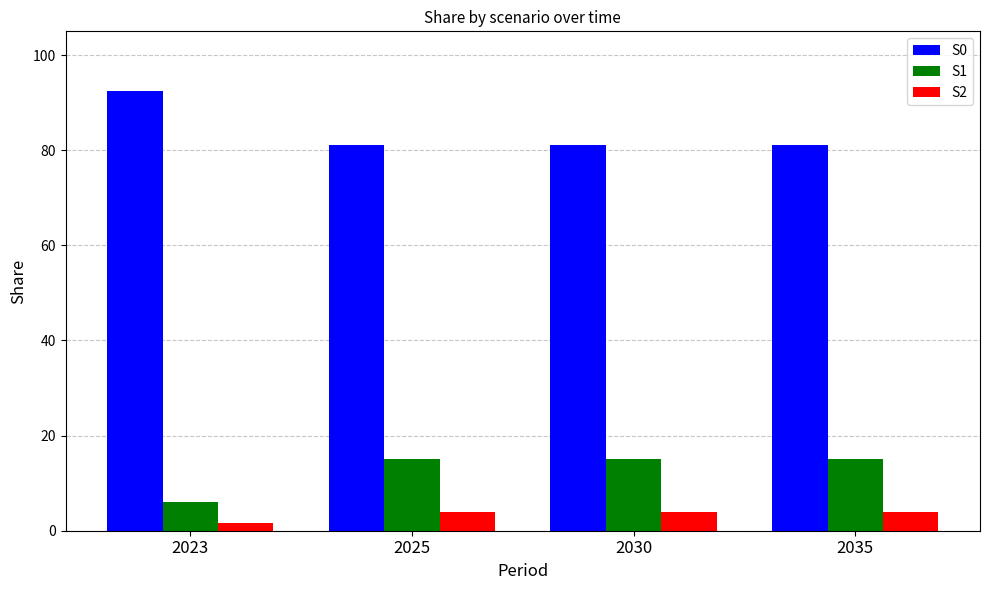

Reading left to right, list all the values displayed in this chart.

S0: 2023=92.4	2025=81.0	2030=81.0	2035=81.0
S1: 2023=6.0	2025=15.0	2030=15.0	2035=15.0
S2: 2023=1.6	2025=4.0	2030=4.0	2035=4.0